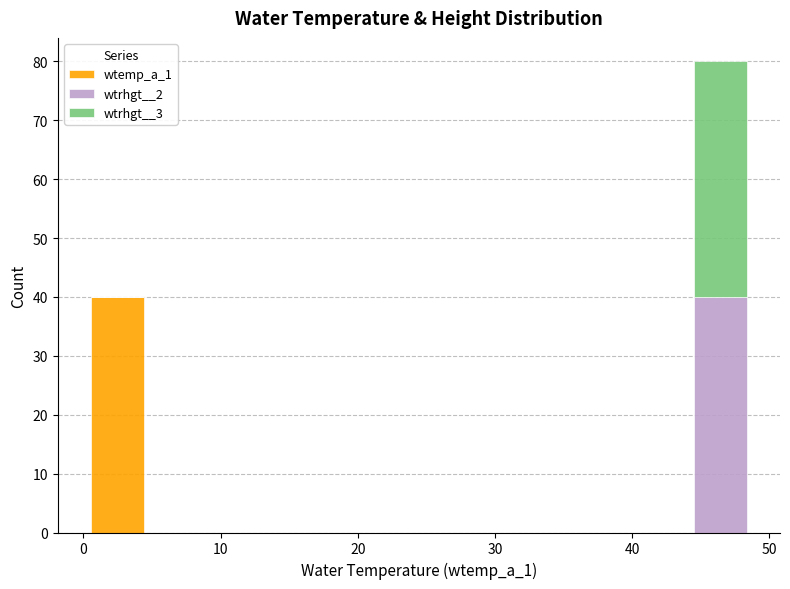

Which range on the x-axis has the tallest stacked bar (by total height)?

44 to 49